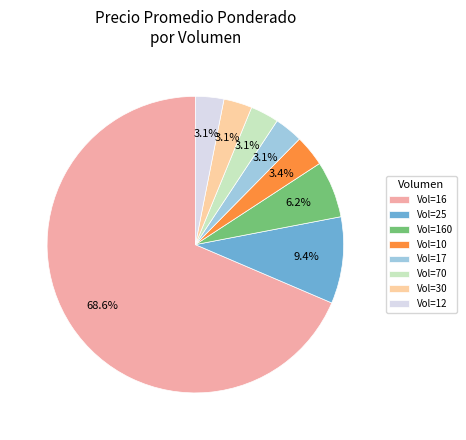

Between Vol=25 and Vol=160, which is larger?

Vol=25